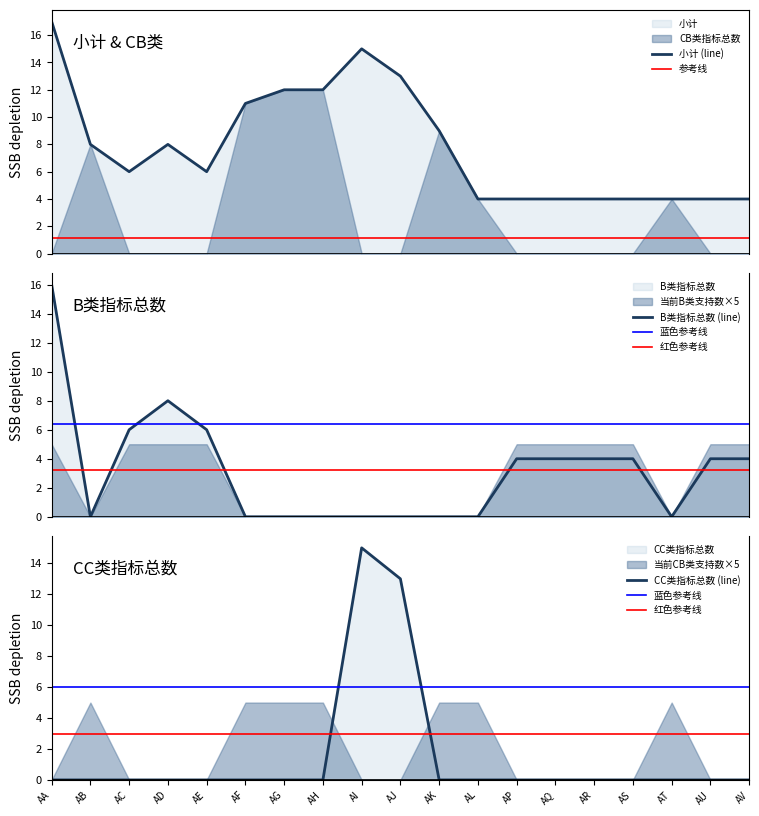

What is the highest value of the 小计 (line) series?

17